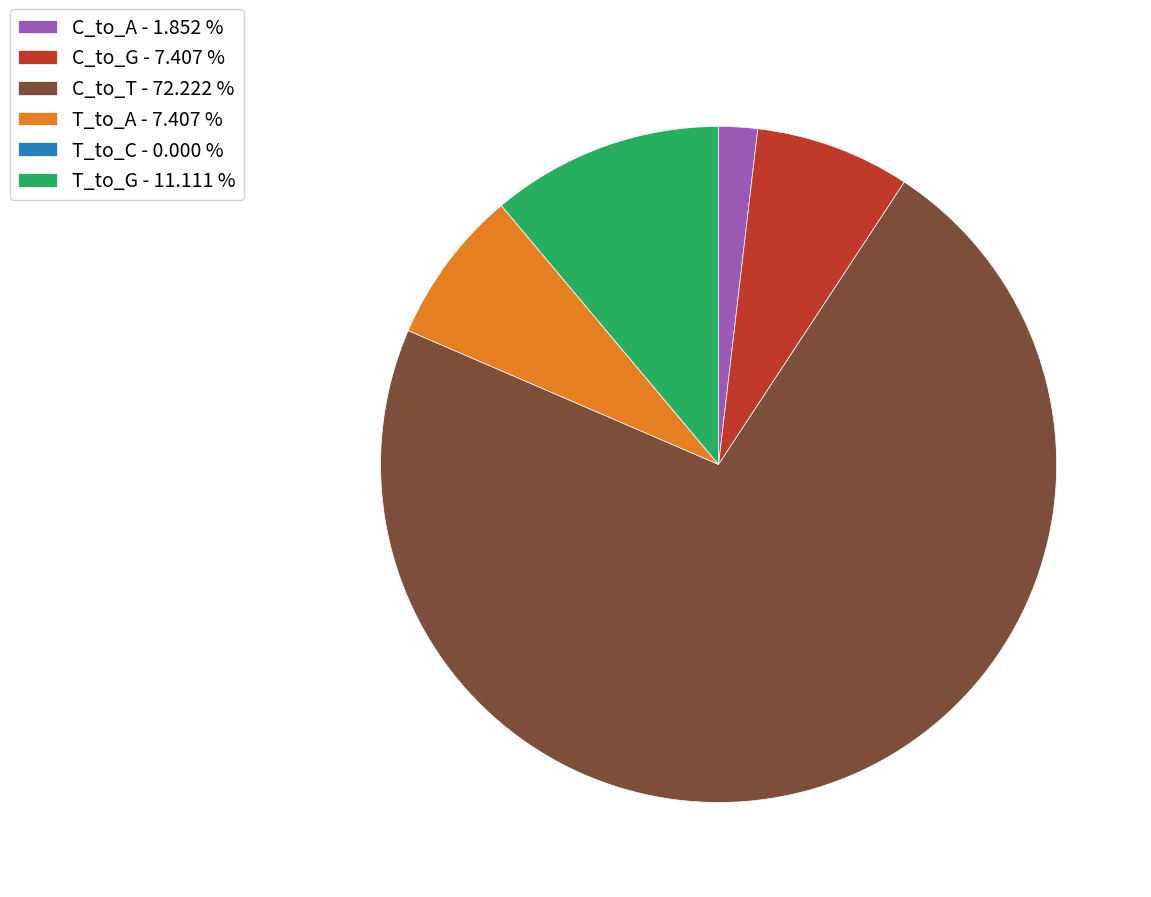

Does C_to_T - 72.222 % represent more than half of the total?

Yes